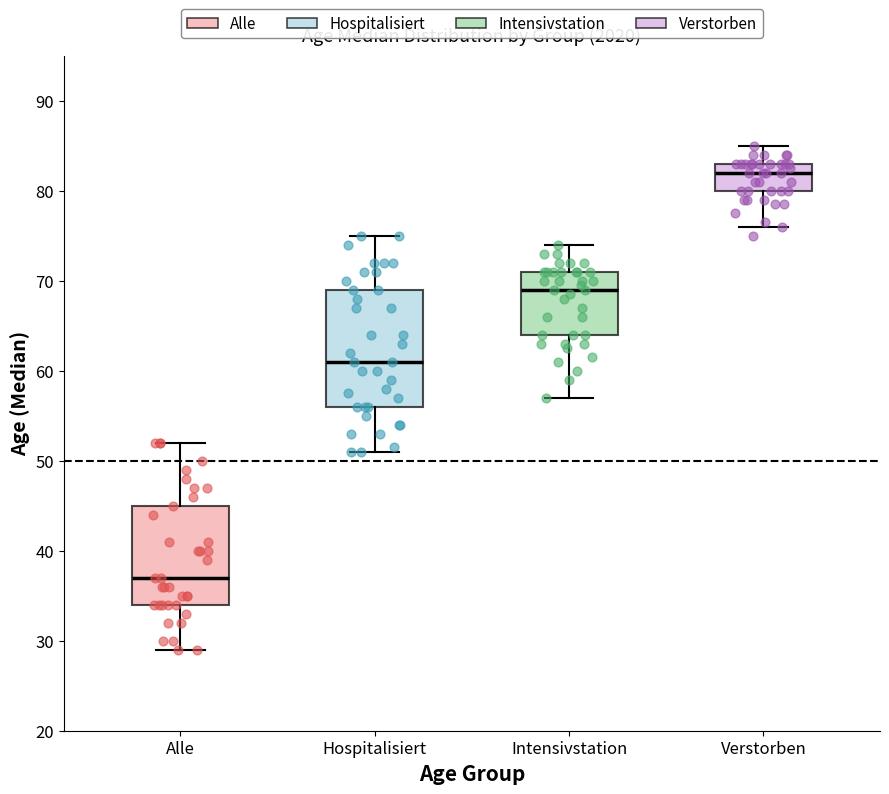

Reading left to right, transcribe this box plot: for each box, give where its median line is, the range the box spans, and where its two whiskers end, as read against the y-axis. The values are not printed on the chart, so give them approximately, as read against the axis.

Alle: median 37, box 34 to 45, whiskers 29 to 52
Hospitalisiert: median 61, box 56 to 69, whiskers 51 to 75
Intensivstation: median 69, box 64 to 71, whiskers 57 to 74
Verstorben: median 82, box 80 to 83, whiskers 76 to 85